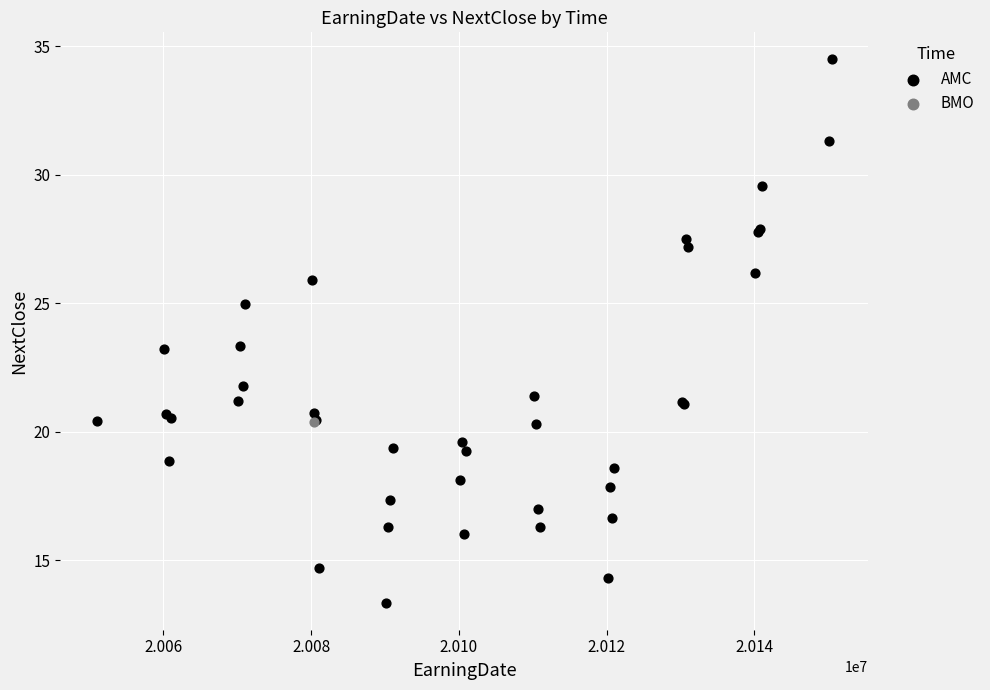

What are all the series names shown in the legend?

AMC, BMO